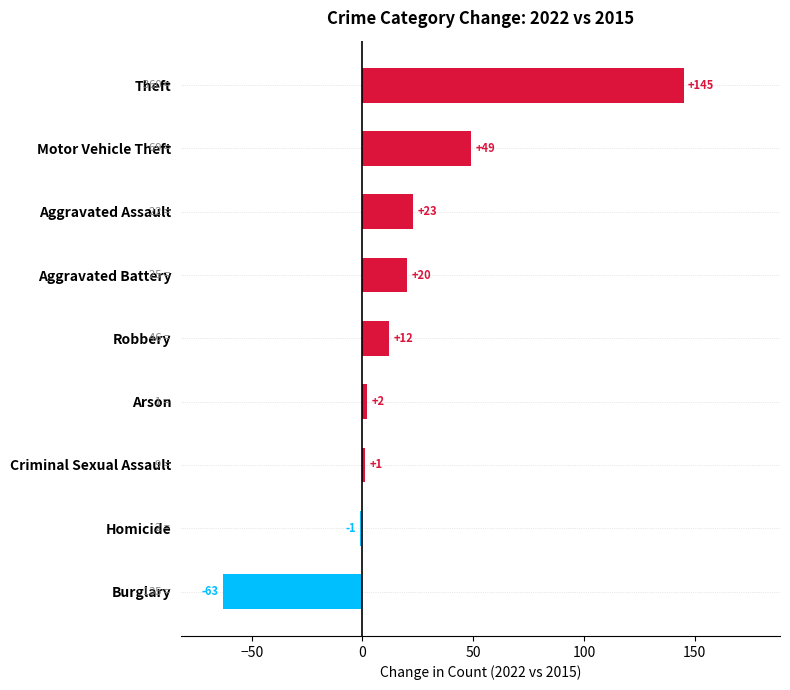

How many distinct data groups are displayed?

1